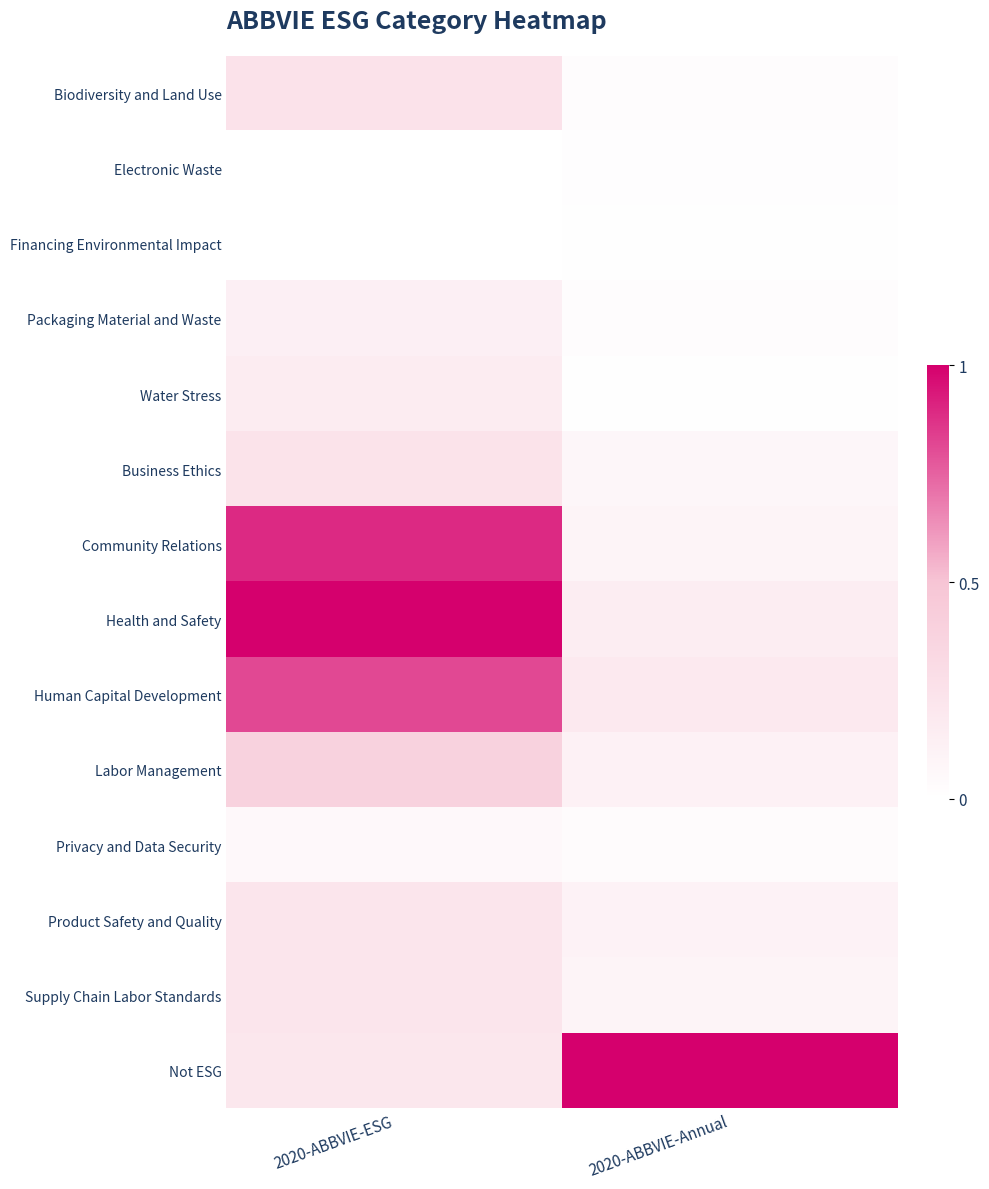

Which label corresponds to the largest value in the chart?

2020-ABBVIE-ESG